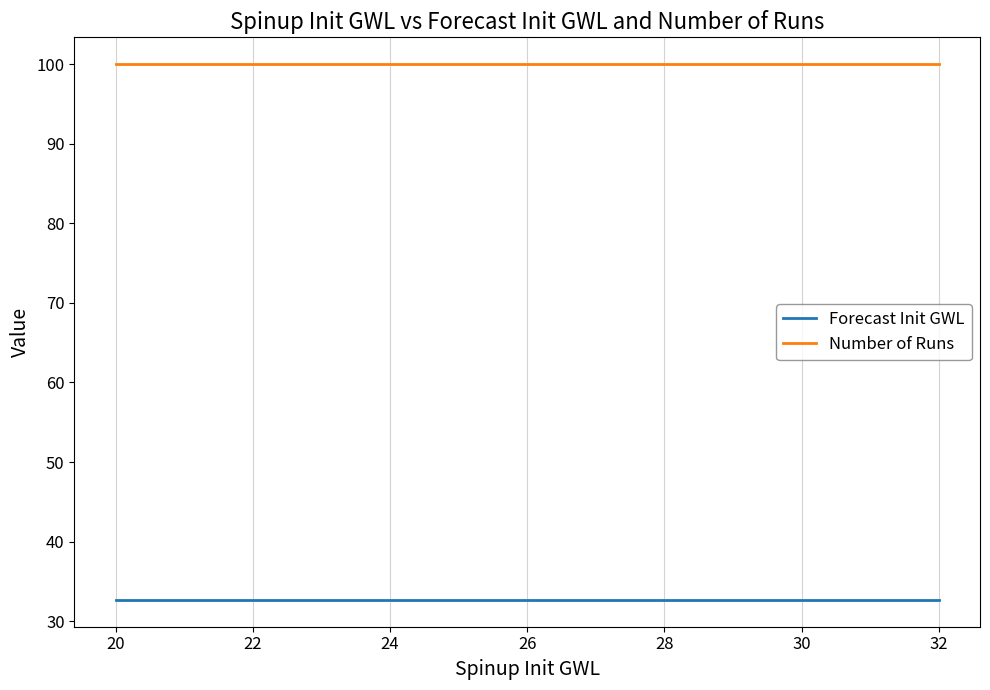

What is the maximum value shown in the chart?

100.0